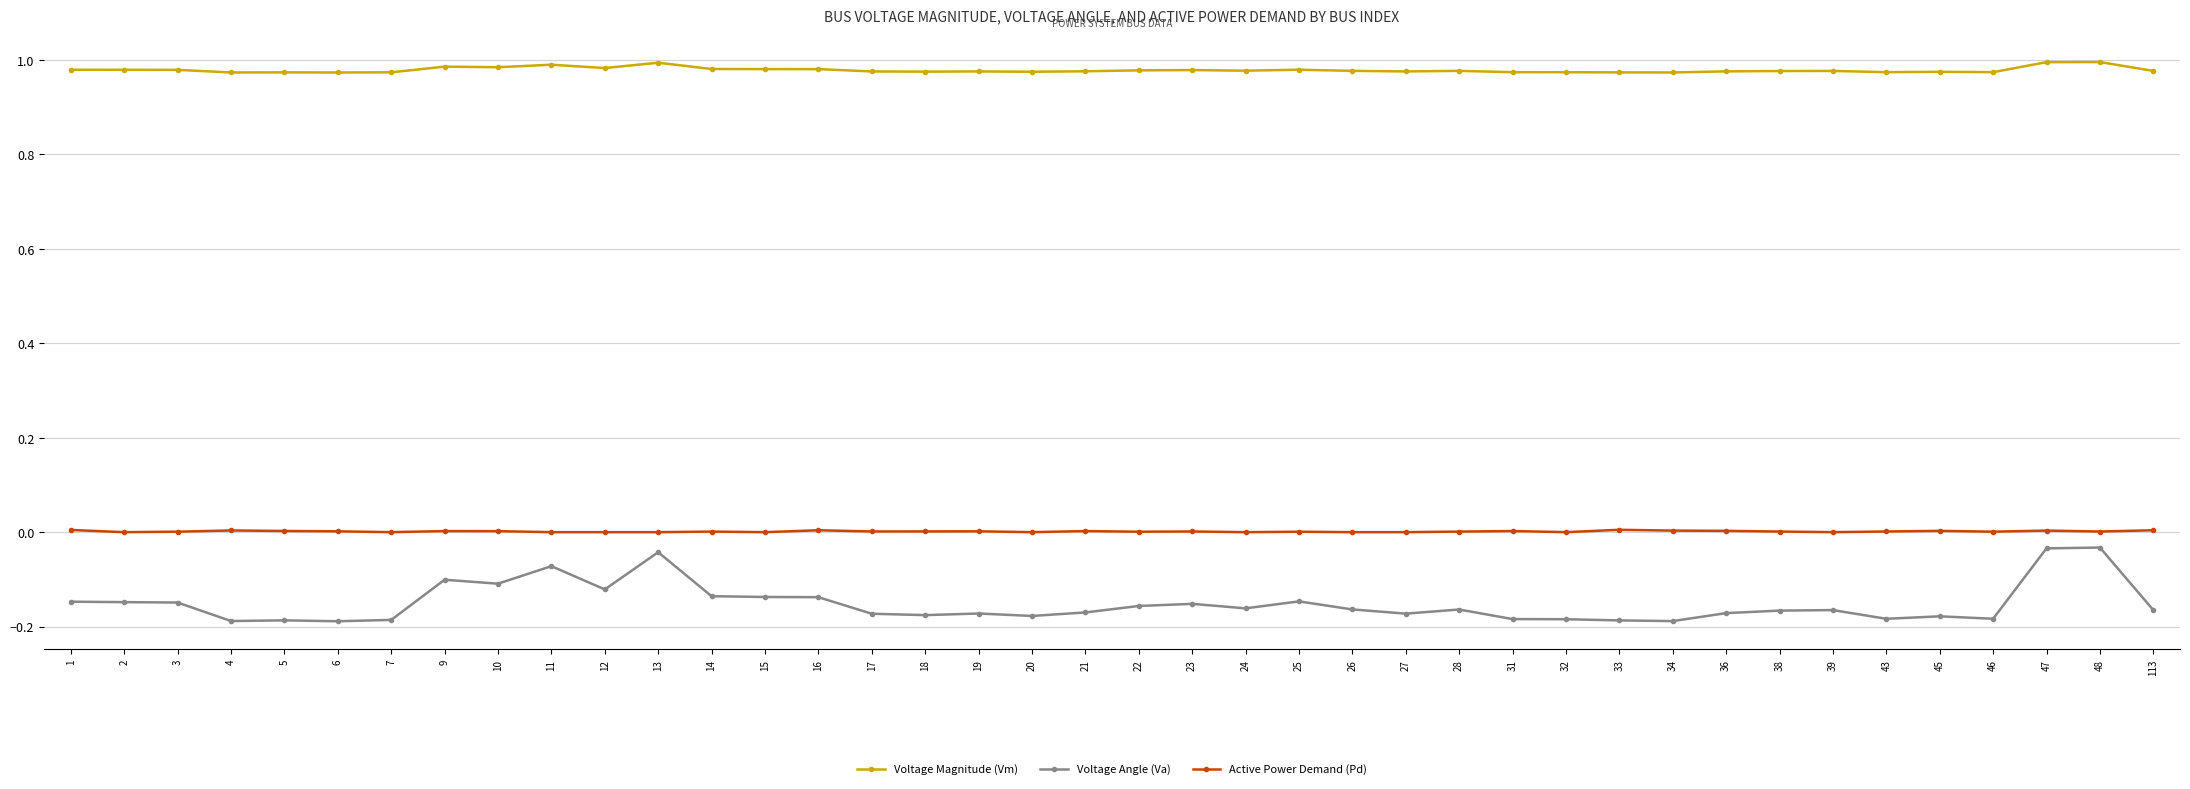

Is it true that Active Power Demand (Pd) equals 0.0 at 27?

True